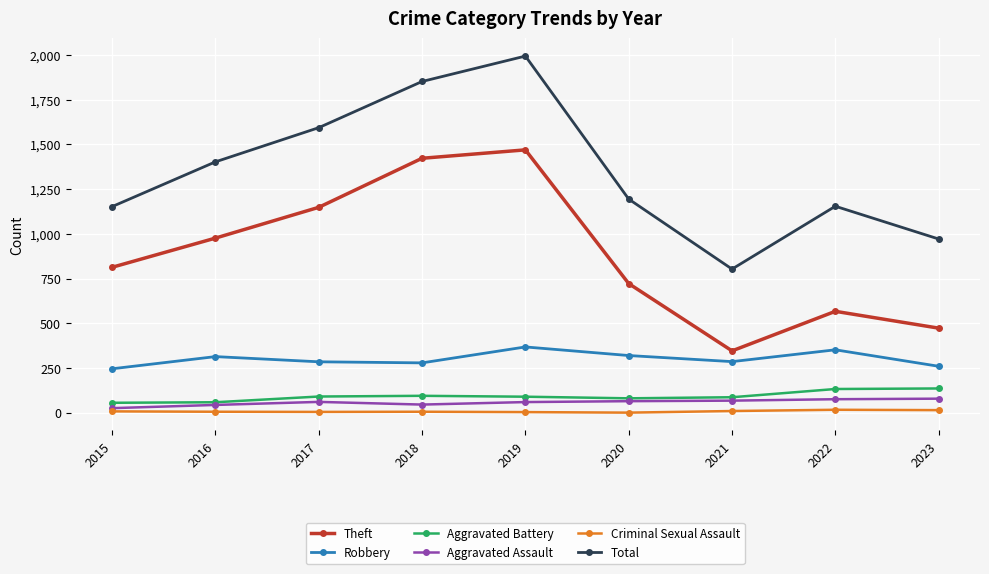

What is the difference between the Criminal Sexual Assault values at 2021 and 2018?

4